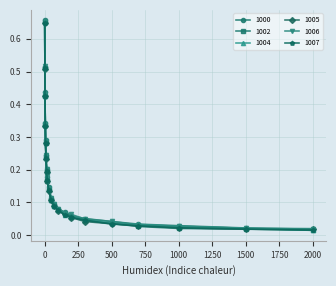

At how many categories does at least one series exceed 0?

20